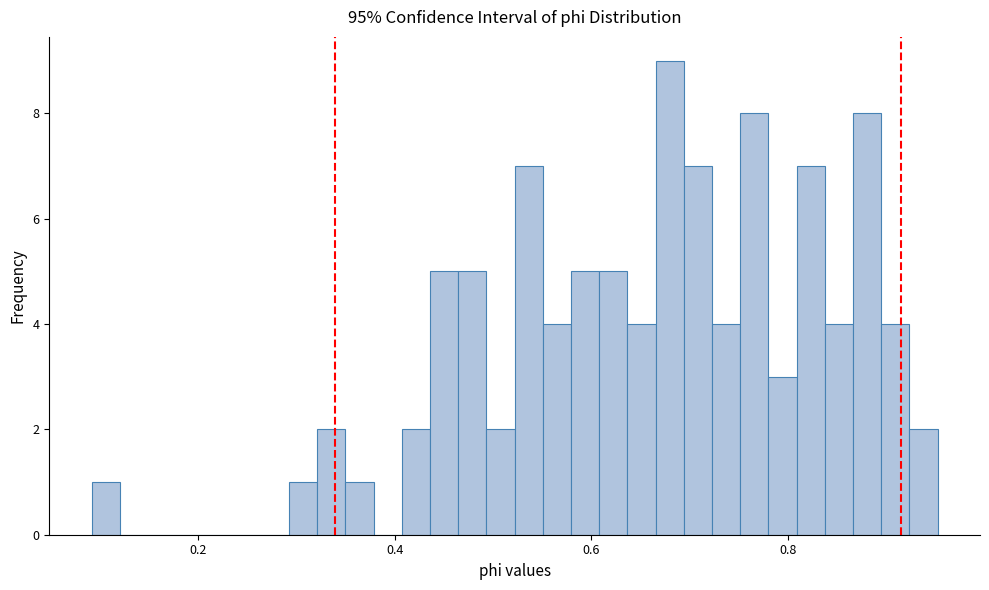

Read against the x-axis, roughly where is the centre of the tallest bar?

0.68